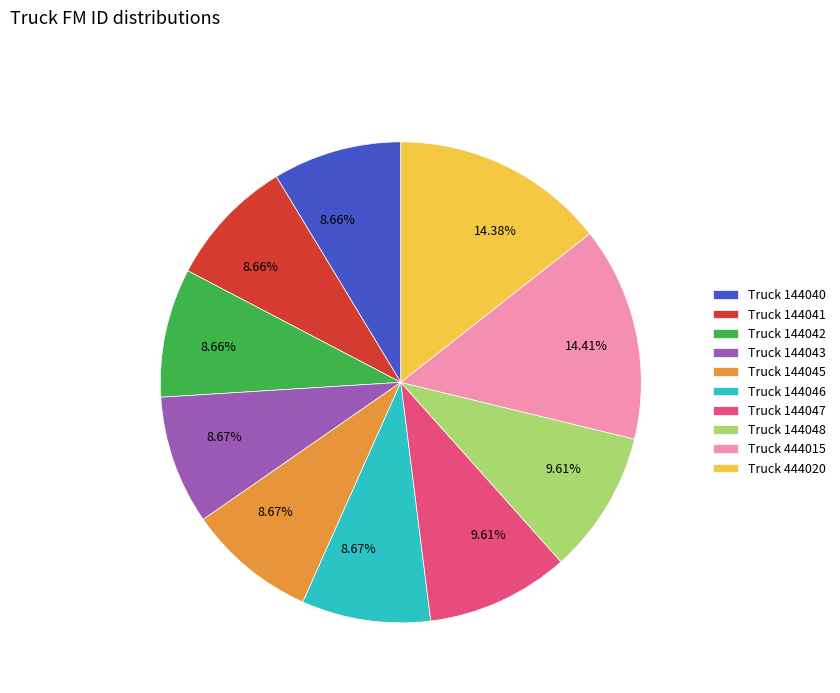

Is there any slice that represents more than half of the pie?

No